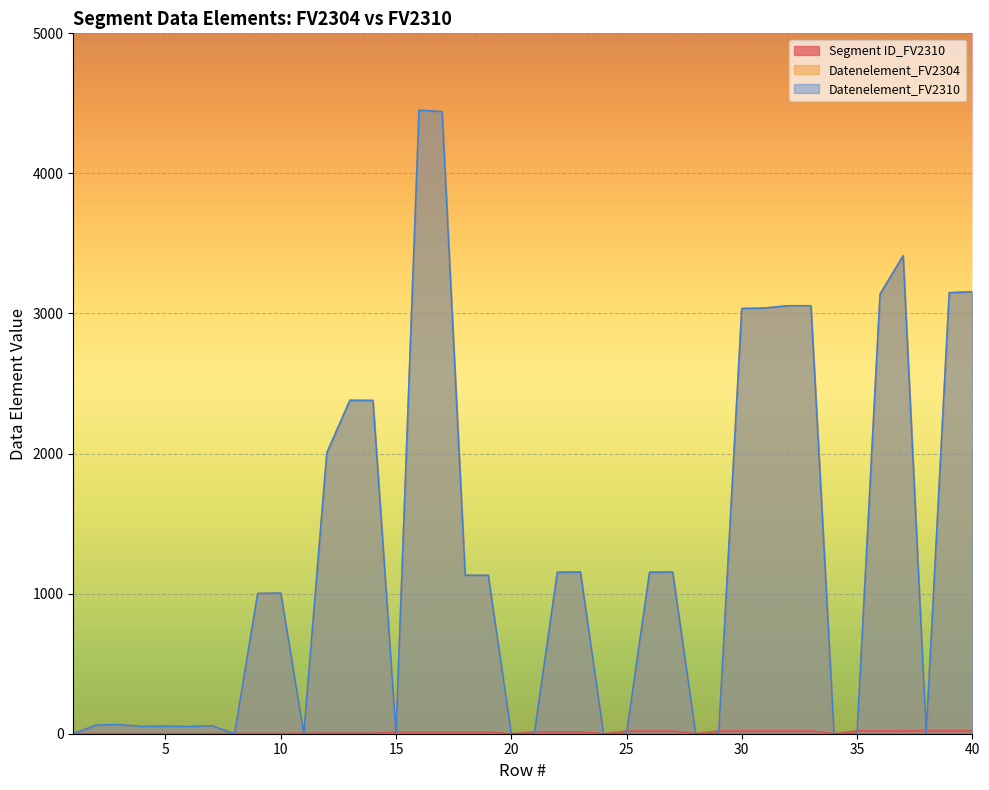

What is the total value across all series at 15?

12